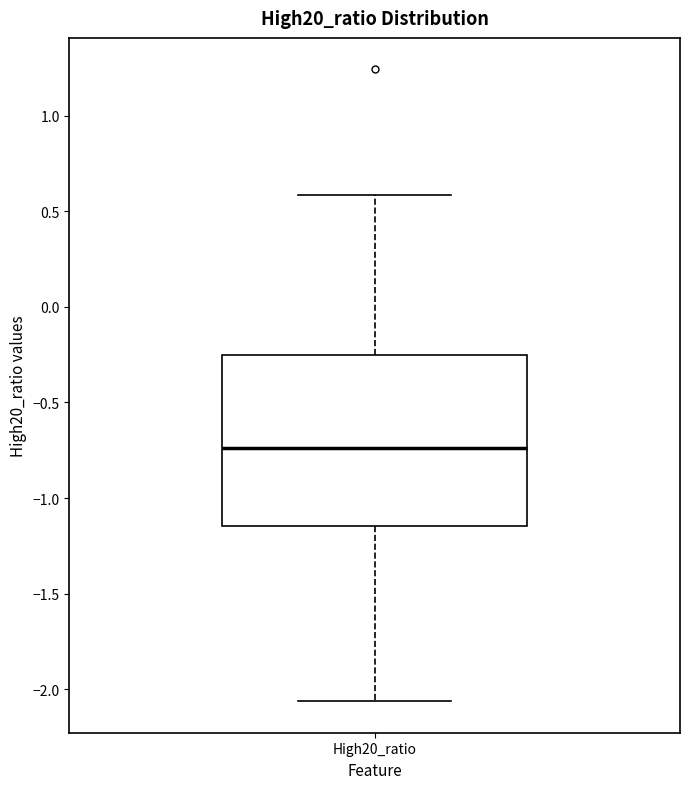

Read this box plot against the y-axis: the position of the median line, the range covered by the box, and the ends of both whiskers. The values are not printed on the chart, so give them approximately, as read against the axis.

median -0.75, box -1.15 to -0.25, whiskers -2.05 to 0.60